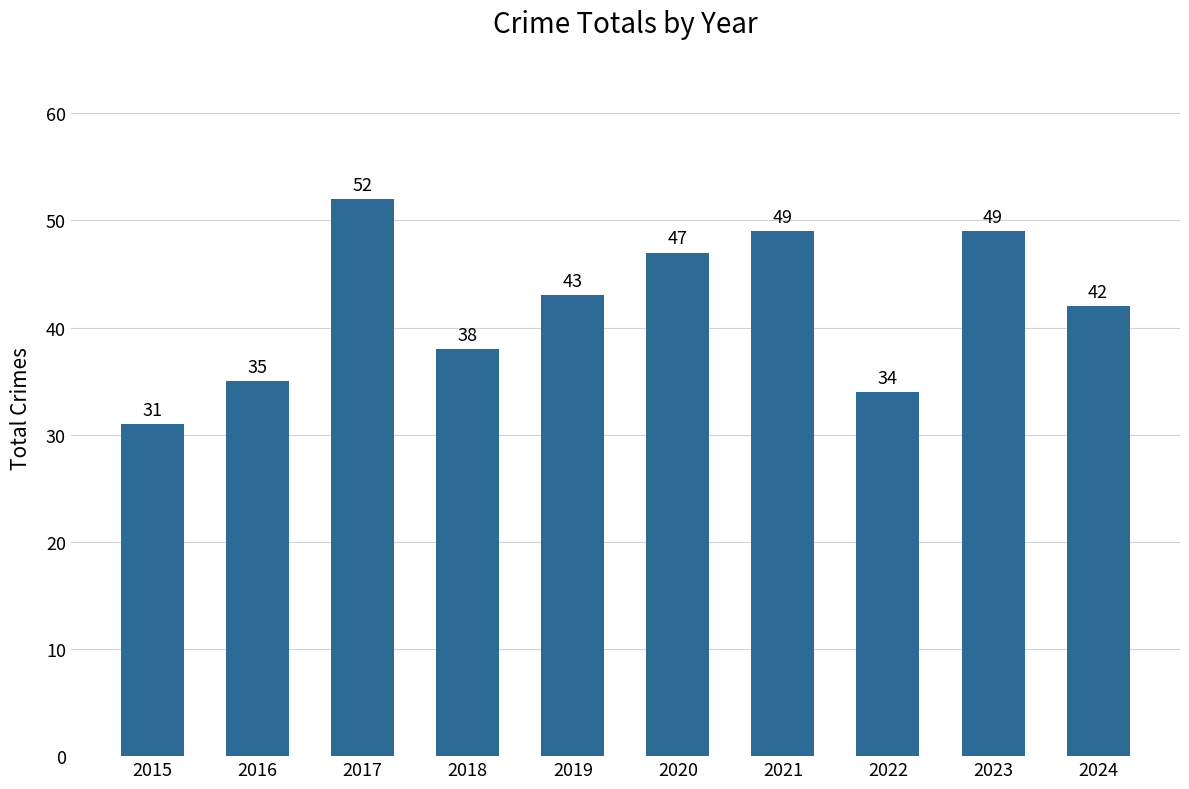

What is the approximate value at 2021, to the nearest 10?

50